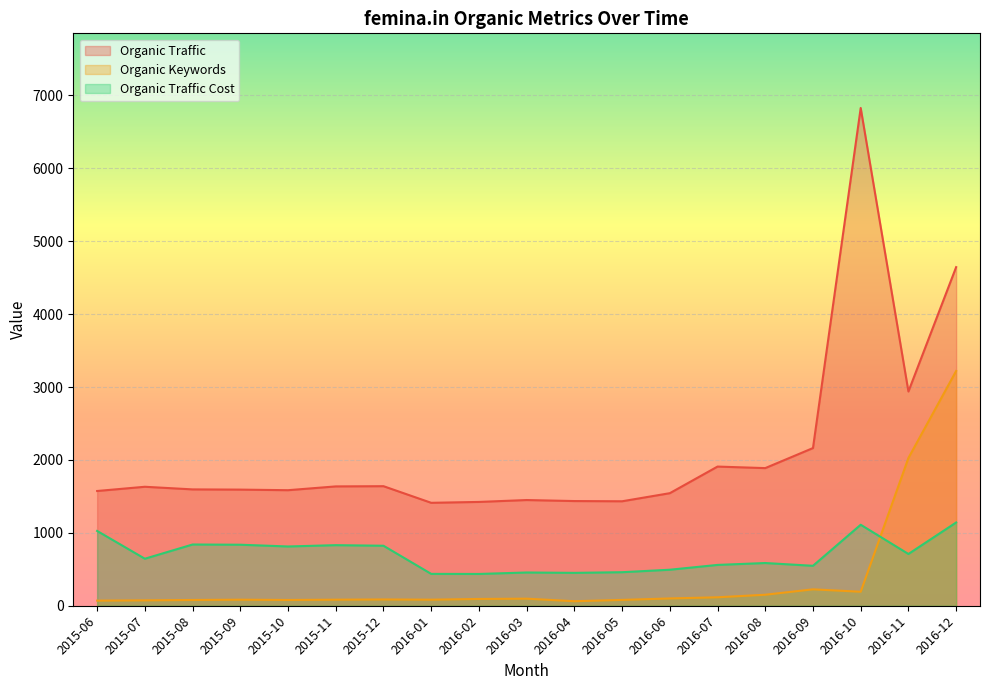

True or false: Organic Traffic Cost and Organic Traffic intersect in this chart.

False